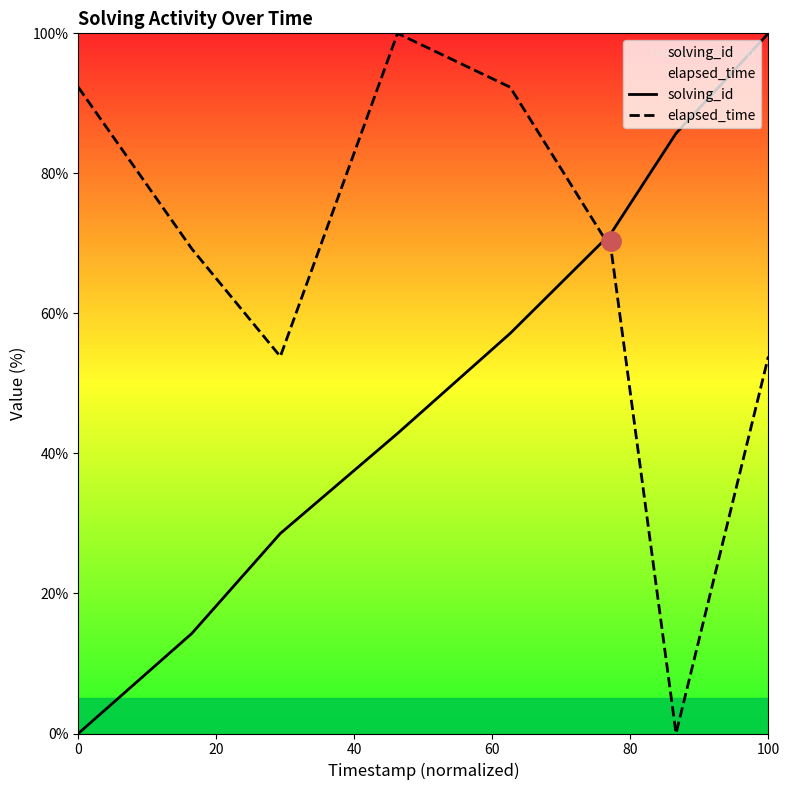

Which series has the largest total across all categories?

elapsed_time